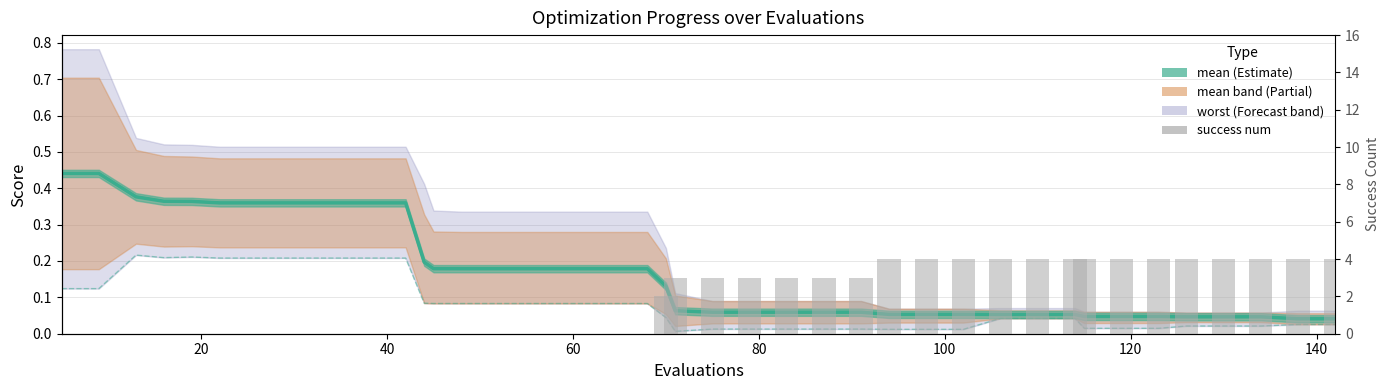

Are the bars horizontal?

No